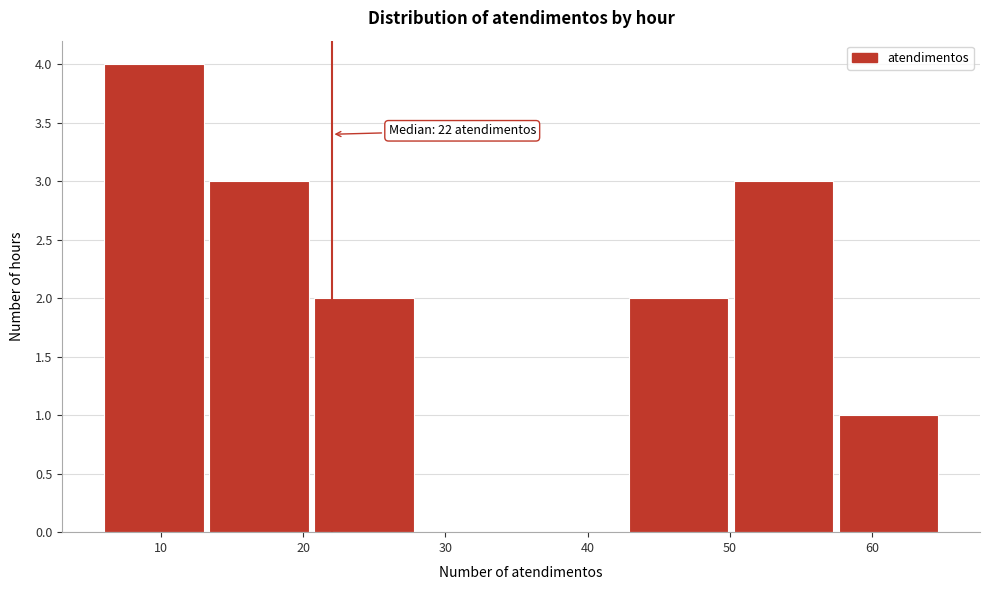

Which range on the x-axis has the tallest bar?

6 to 13